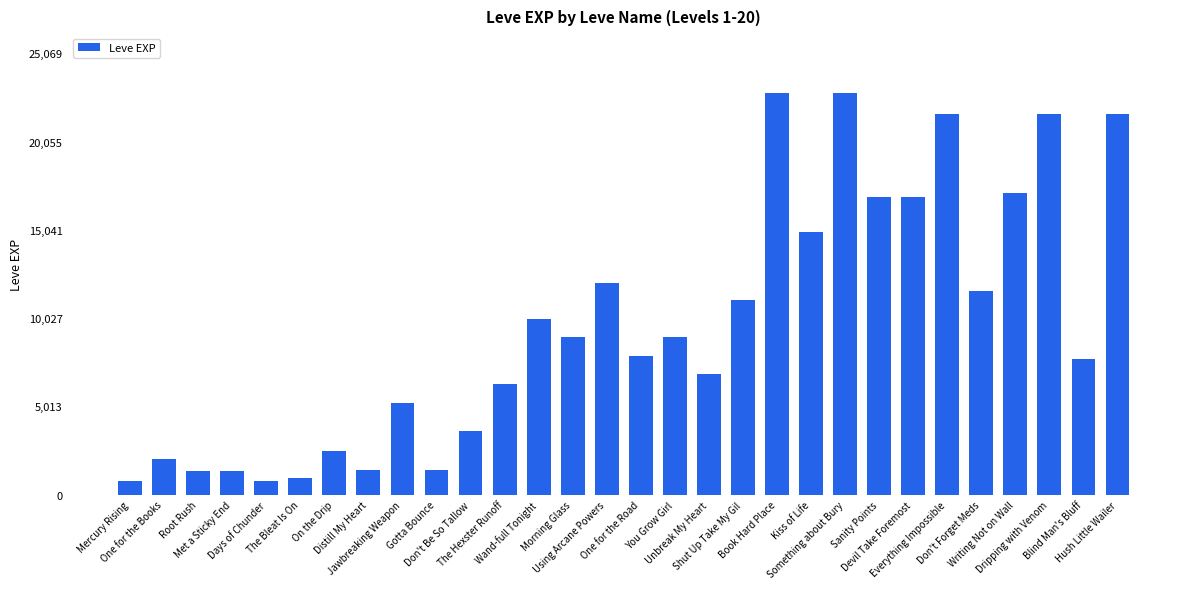

What is the sum of all values?

288920